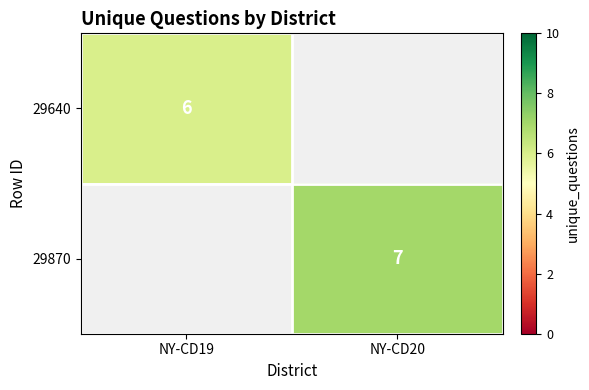

The value of 29640 at NY-CD19 is 10. True or false?

False